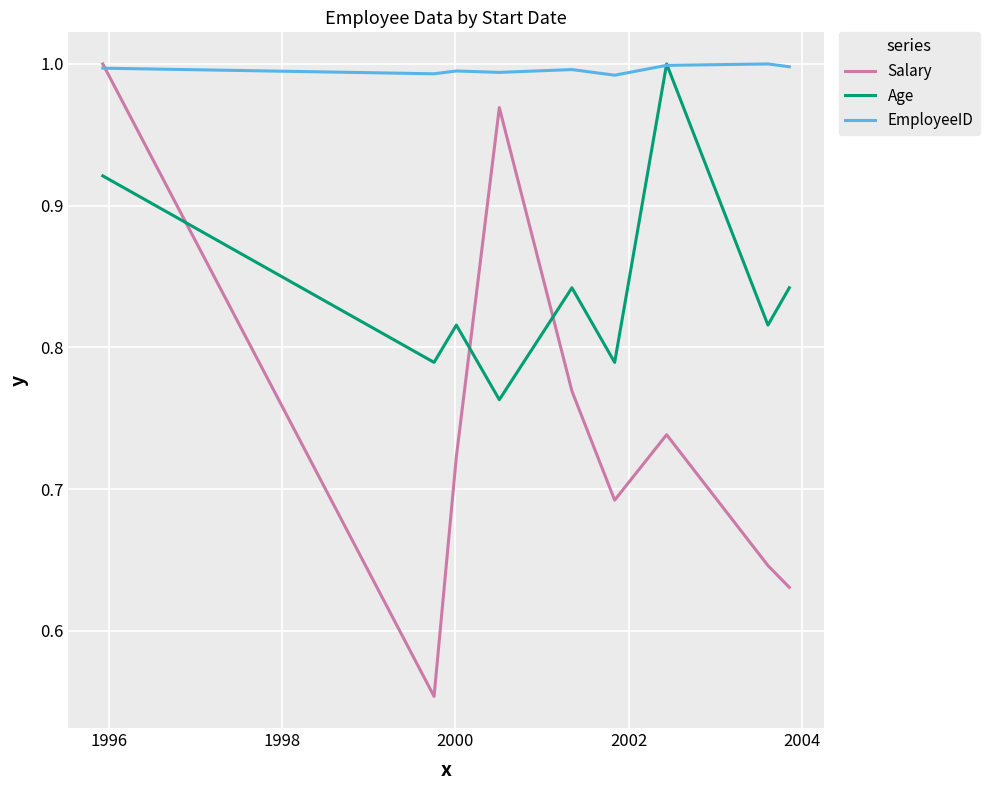

Which series has the widest spread of values?

Salary